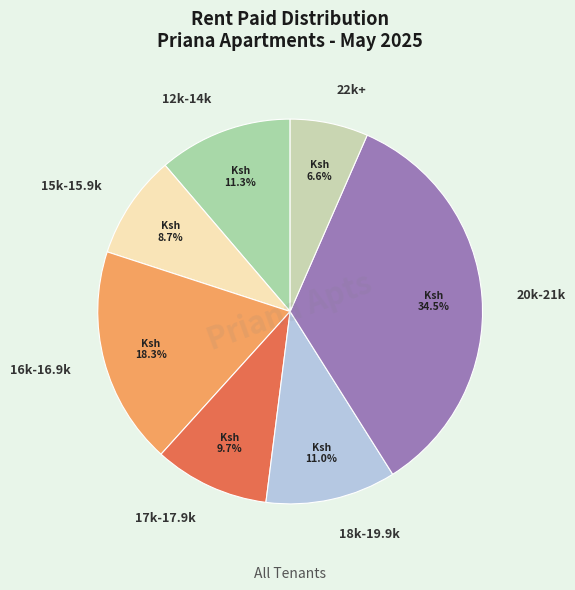

What percentage is NOT represented by 16k-16.9k?

81.7%